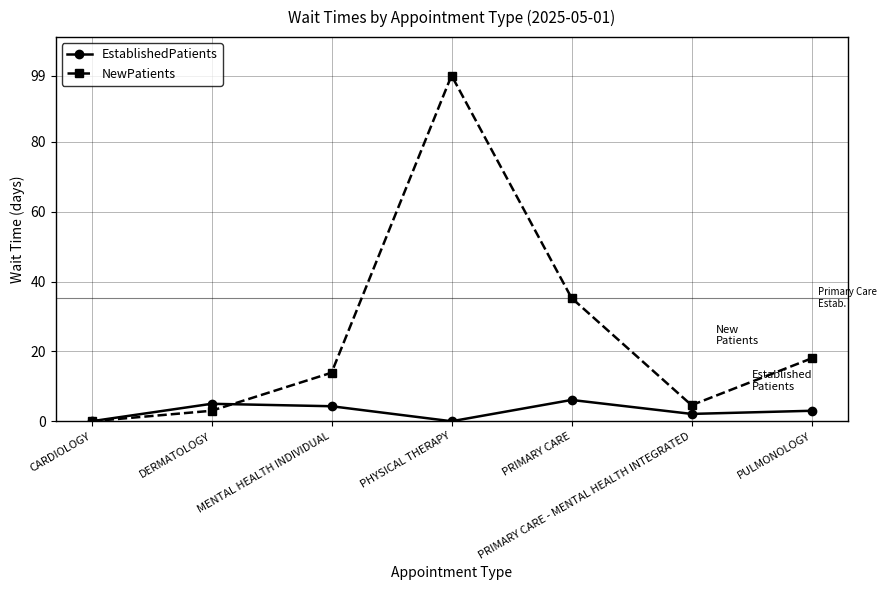

Which category has the highest value across all series?

PHYSICAL THERAPY